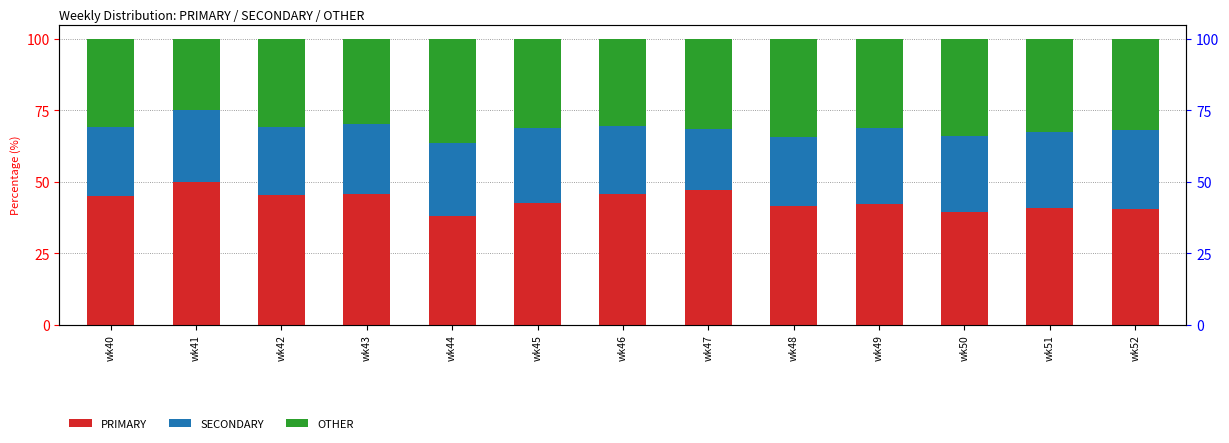

Reading right to left, list all the values displayed in this chart.

PRIMARY: 40.5	40.8	39.5	42.2	41.4	47.1	45.5	42.5	38.0	45.8	45.2	50.0	44.9
SECONDARY: 27.5	26.5	26.4	26.4	24.2	21.4	24.1	26.2	25.6	24.5	23.9	25.0	24.2
OTHER: 31.9	32.7	34.1	31.3	34.3	31.5	30.4	31.3	36.4	29.7	31.0	25.0	30.9